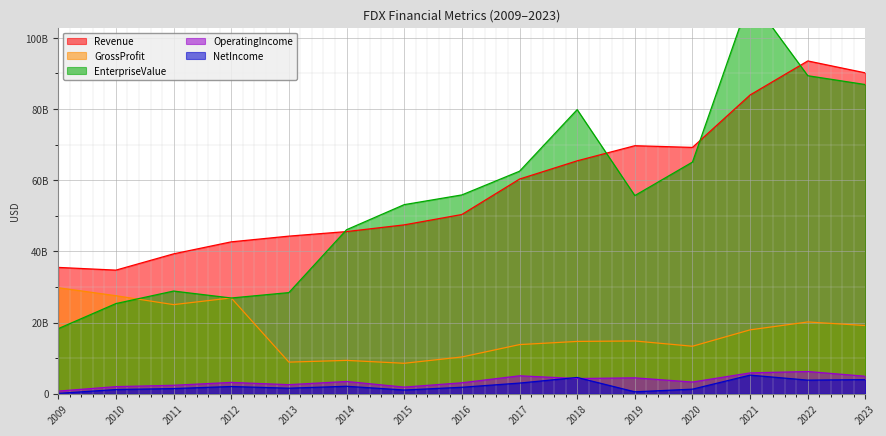

How many times do EnterpriseValue and Revenue cross each other?

4